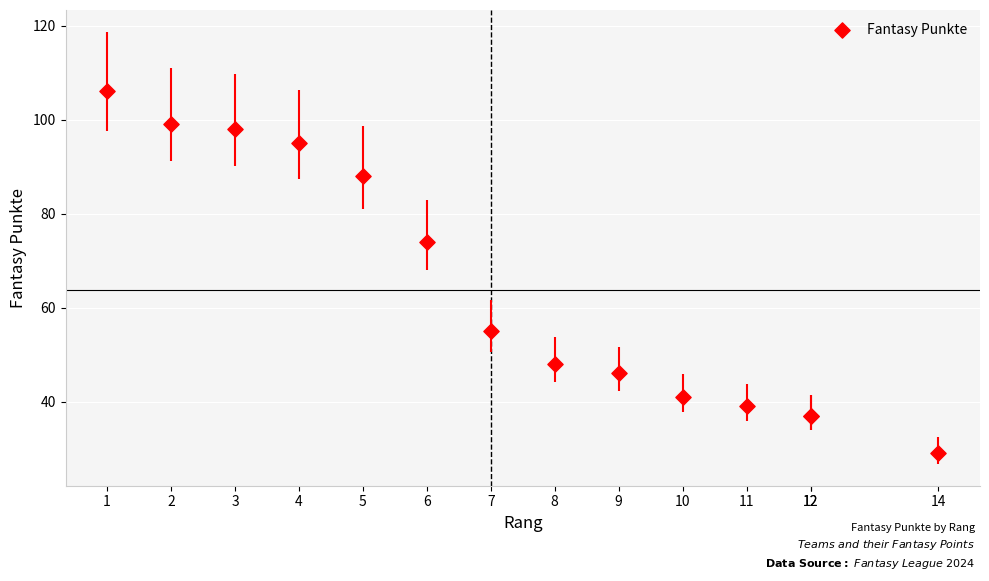

What Y value in the scatter plot is closest to 67?

74